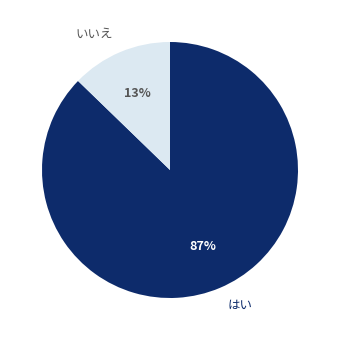

To the nearest percent, what is the average slice percentage?

50%